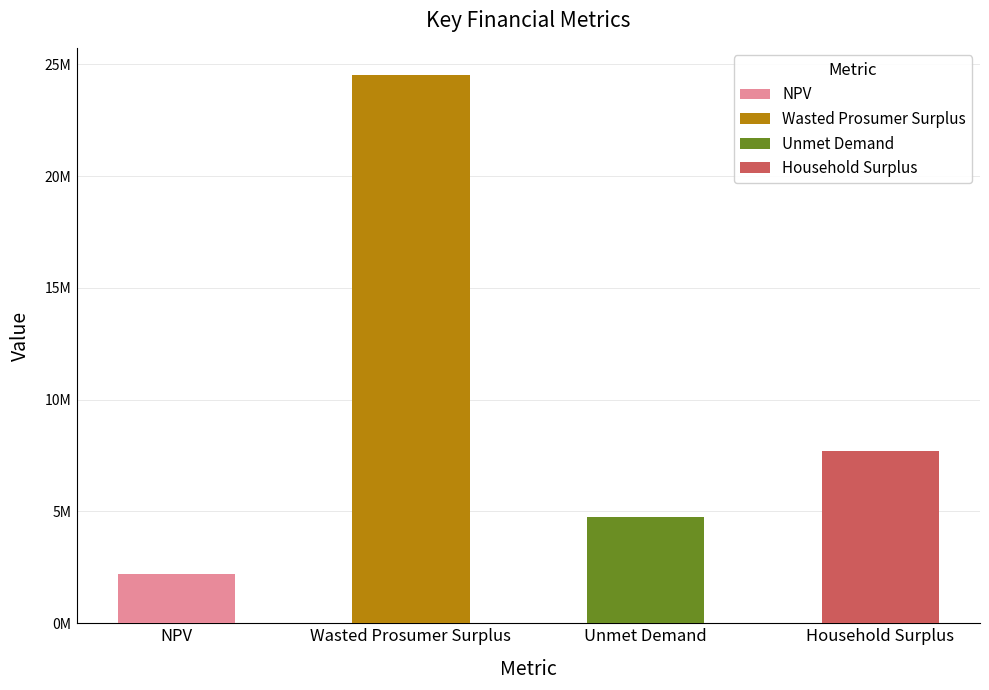

How many data points does each series have?

4